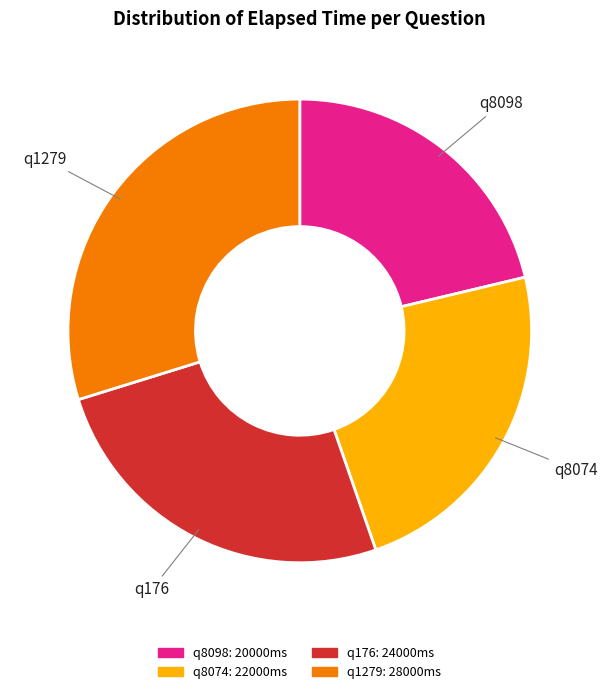

Does q176 account for over 50% of the chart?

No